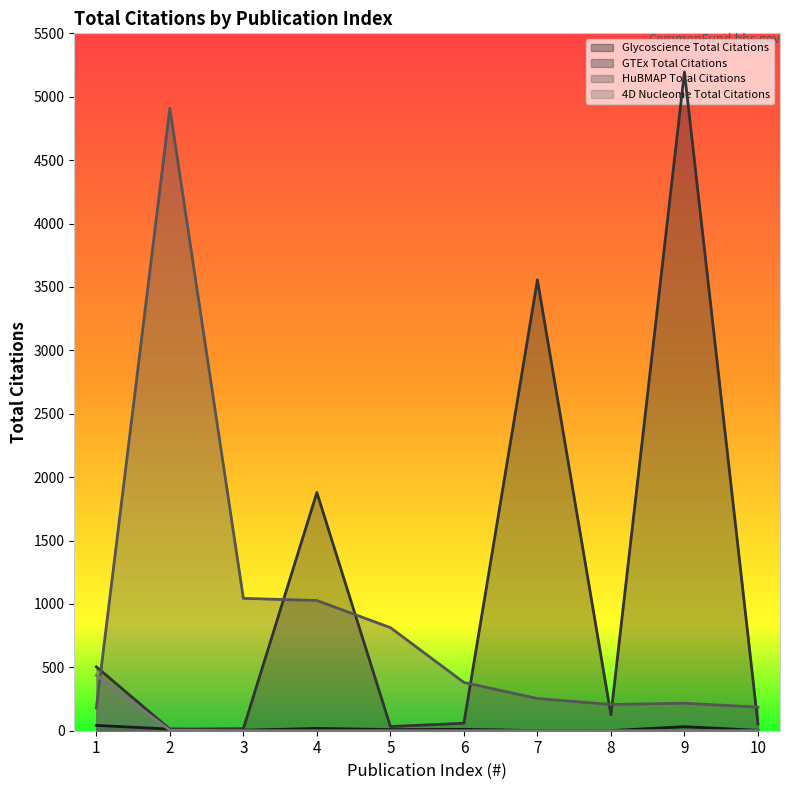

What are all the series names shown in the legend?

Glycoscience Total Citations, GTEx Total Citations, HuBMAP Total Citations, 4D Nucleome Total Citations